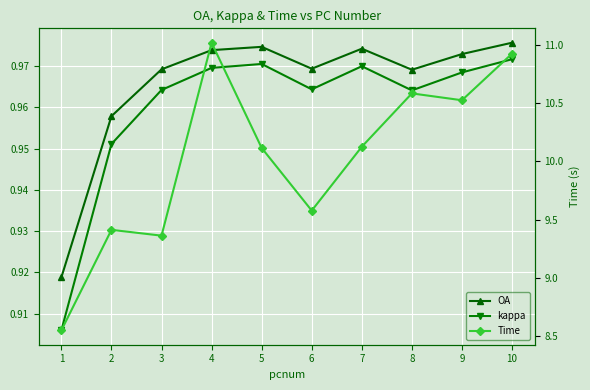

True or false: kappa has a value of 0.6 at 5.

False